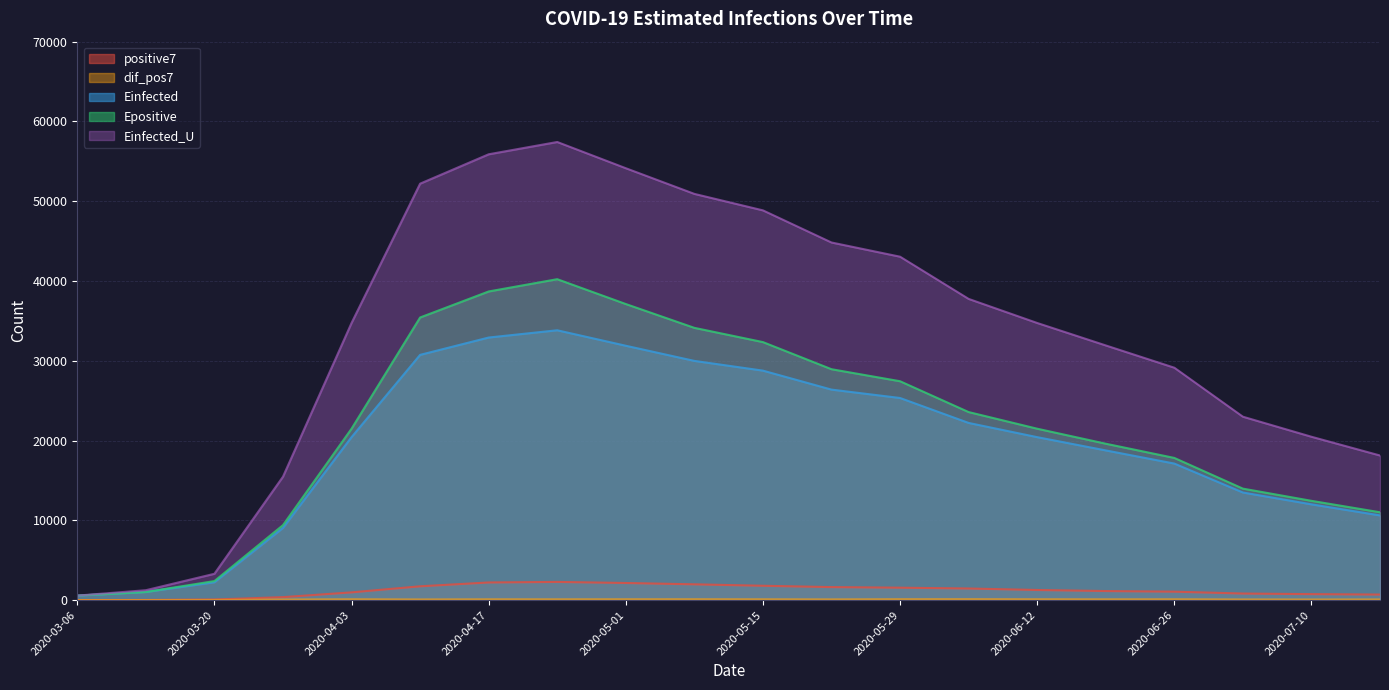

What is the label of the 13th point from the left?

2020-05-29